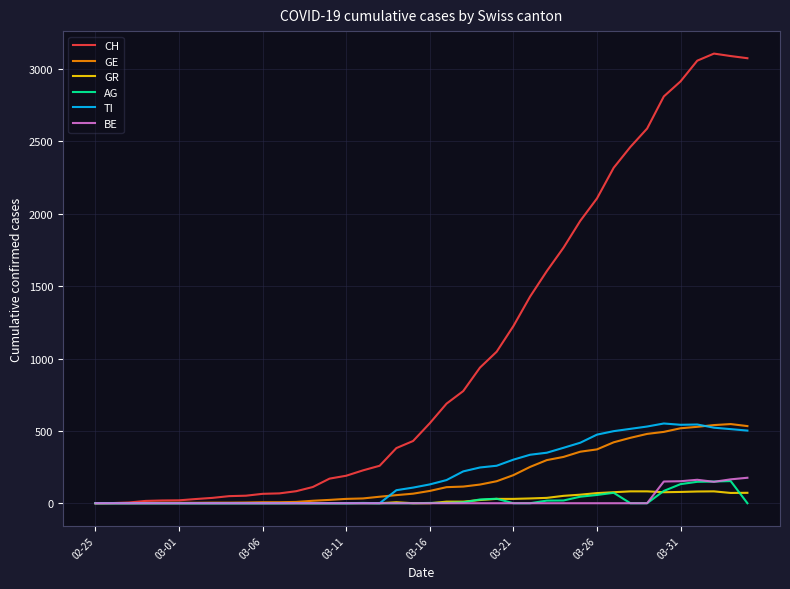

Which series has the largest total across all categories?

CH